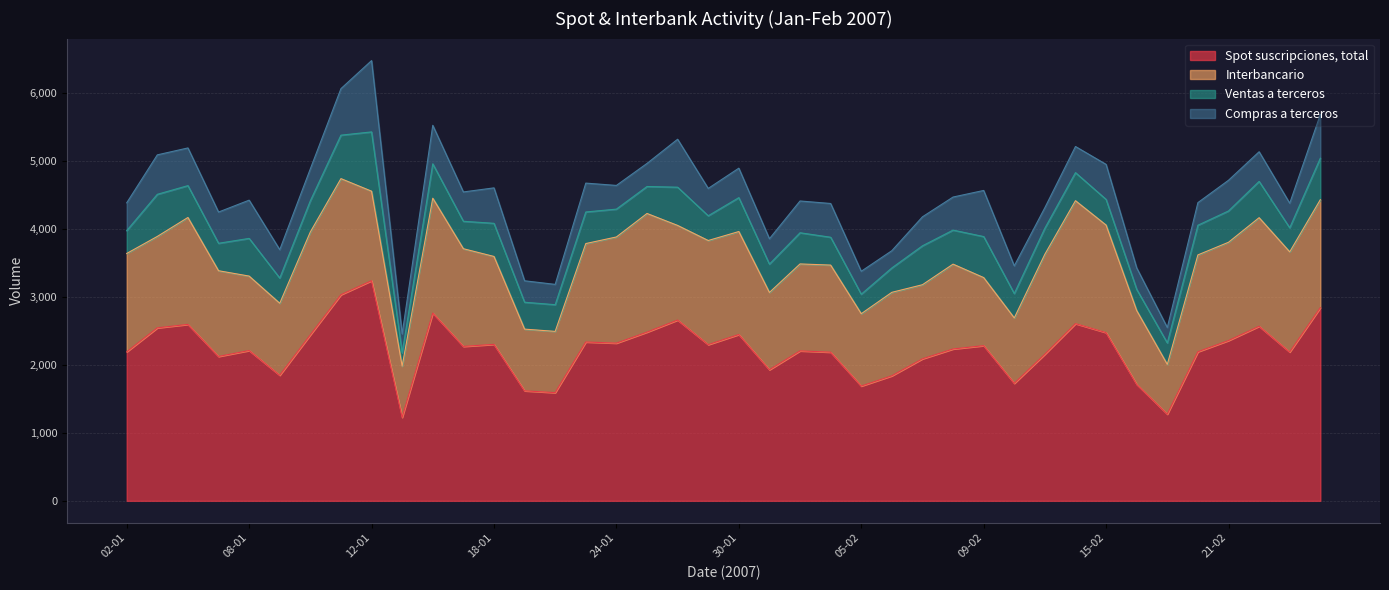

Which series has the largest total across all categories?

Spot suscripciones, total